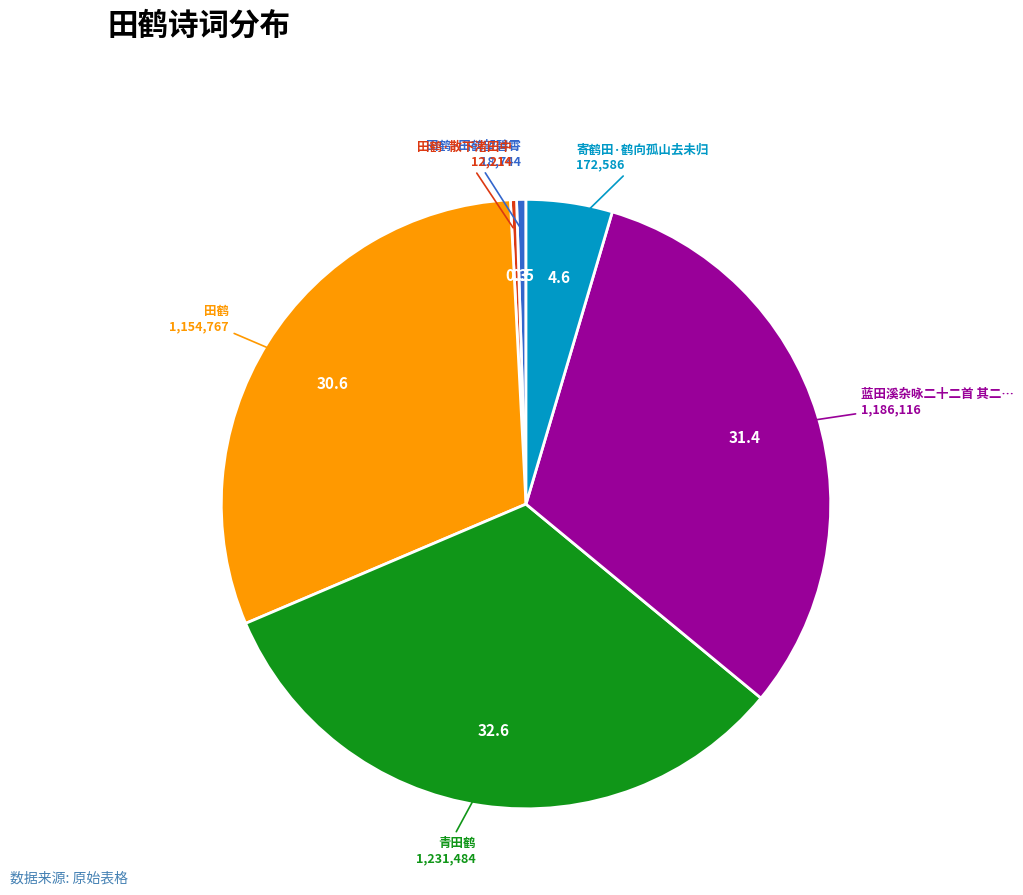

Is there any slice that represents more than half of the pie?

No